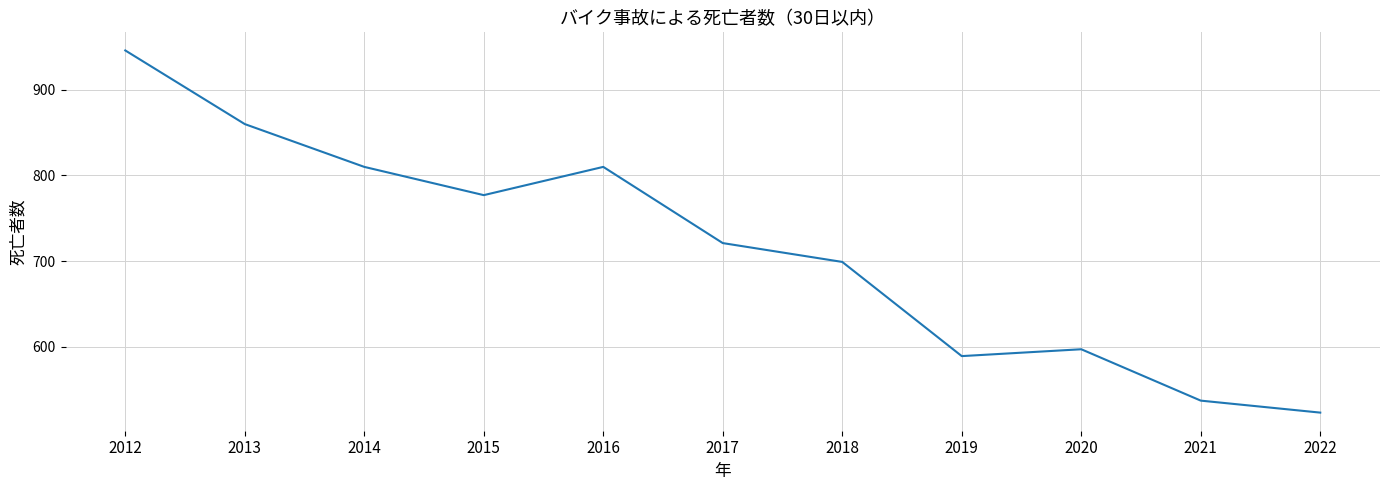

What is the ratio of the value at 2015 to the value at 2022?

1.5